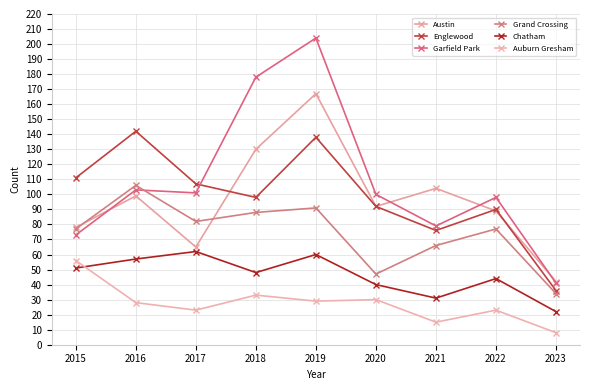

At which category is the sum across all series the highest?

2019